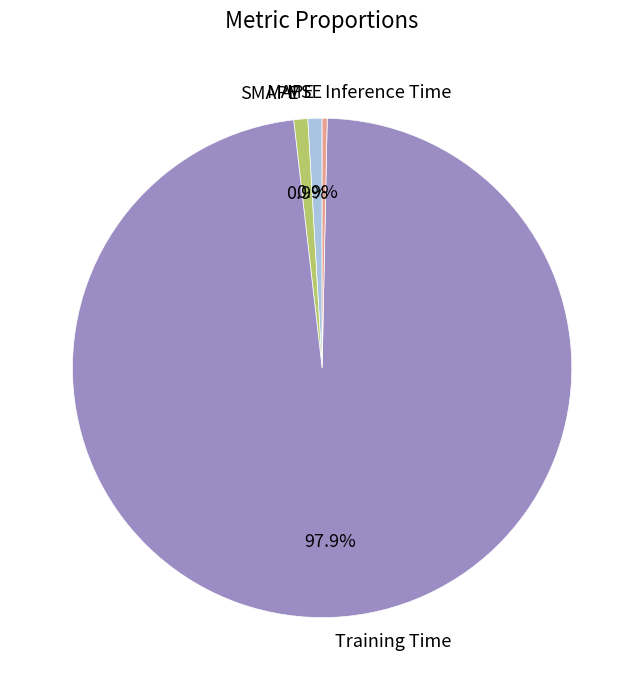

Is there any slice that represents more than half of the pie?

Yes